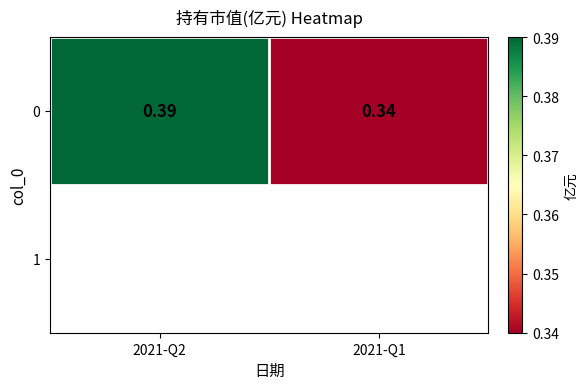

What is the minimum value shown in the chart?

0.3